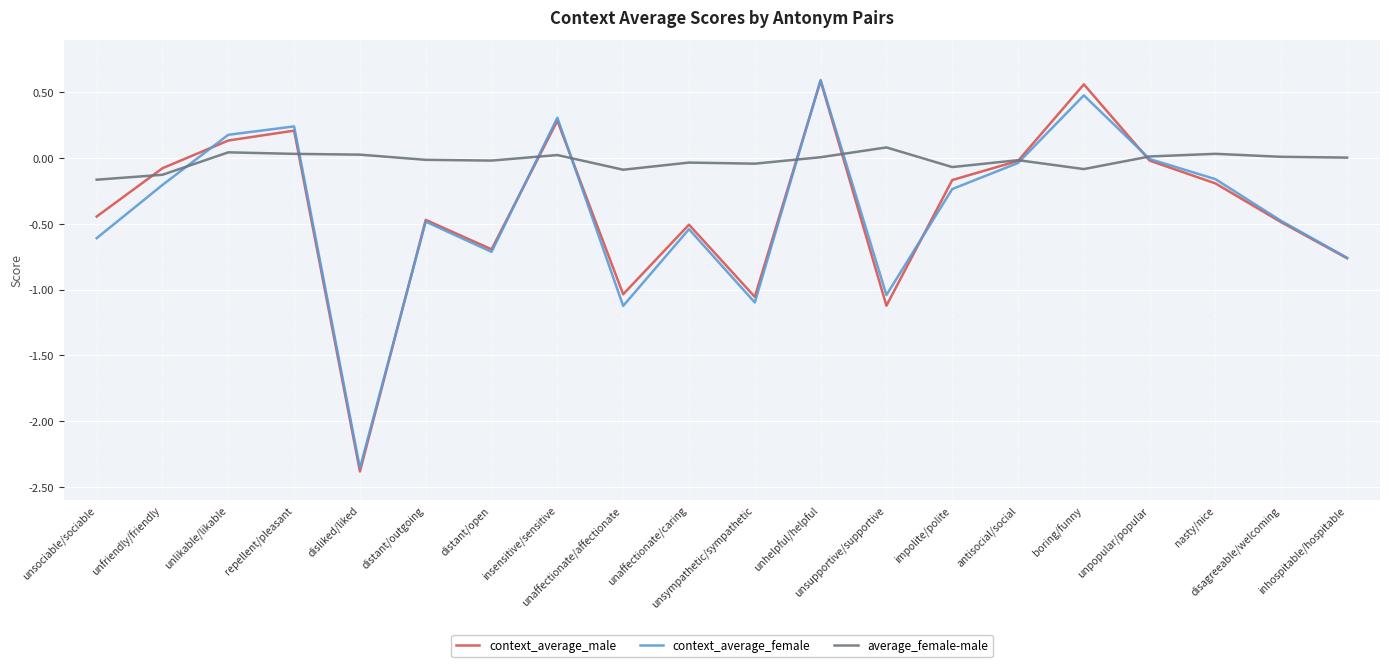

What is the difference between the maximum and minimum values in the context_average_female series?

3.0